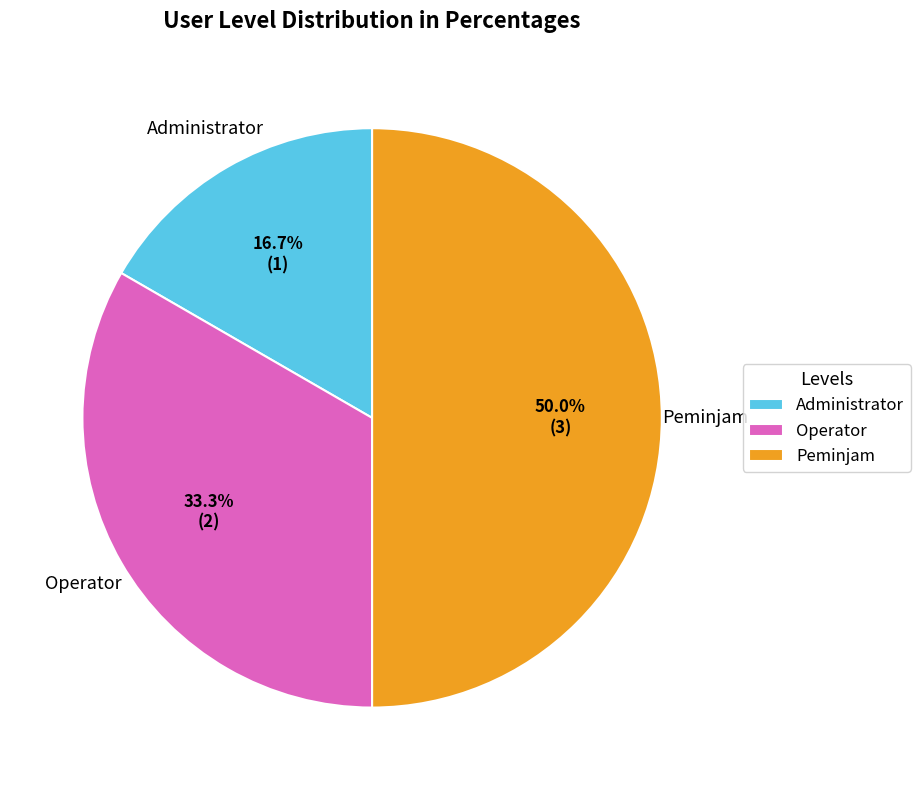

True or false: Peminjam accounts for 43% of the total.

False